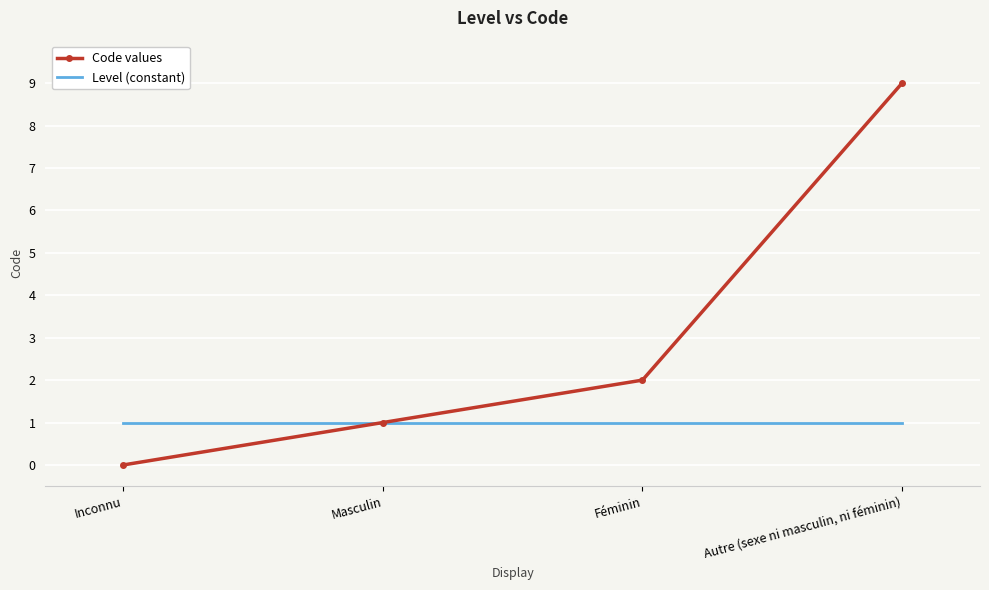

What is the difference between the maximum and minimum values in the Code values series?

9